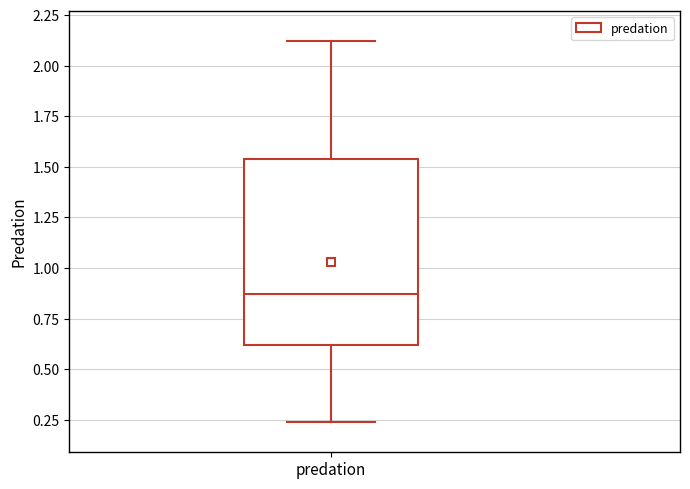

Read this box plot against the y-axis: the position of the median line, the range covered by the box, and the ends of both whiskers. The values are not printed on the chart, so give them approximately, as read against the axis.

median 0.85, box 0.60 to 1.55, whiskers 0.25 to 2.10